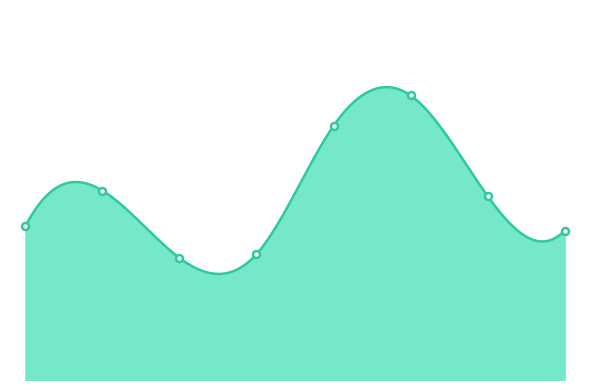

How many lines are shown in the chart?

1